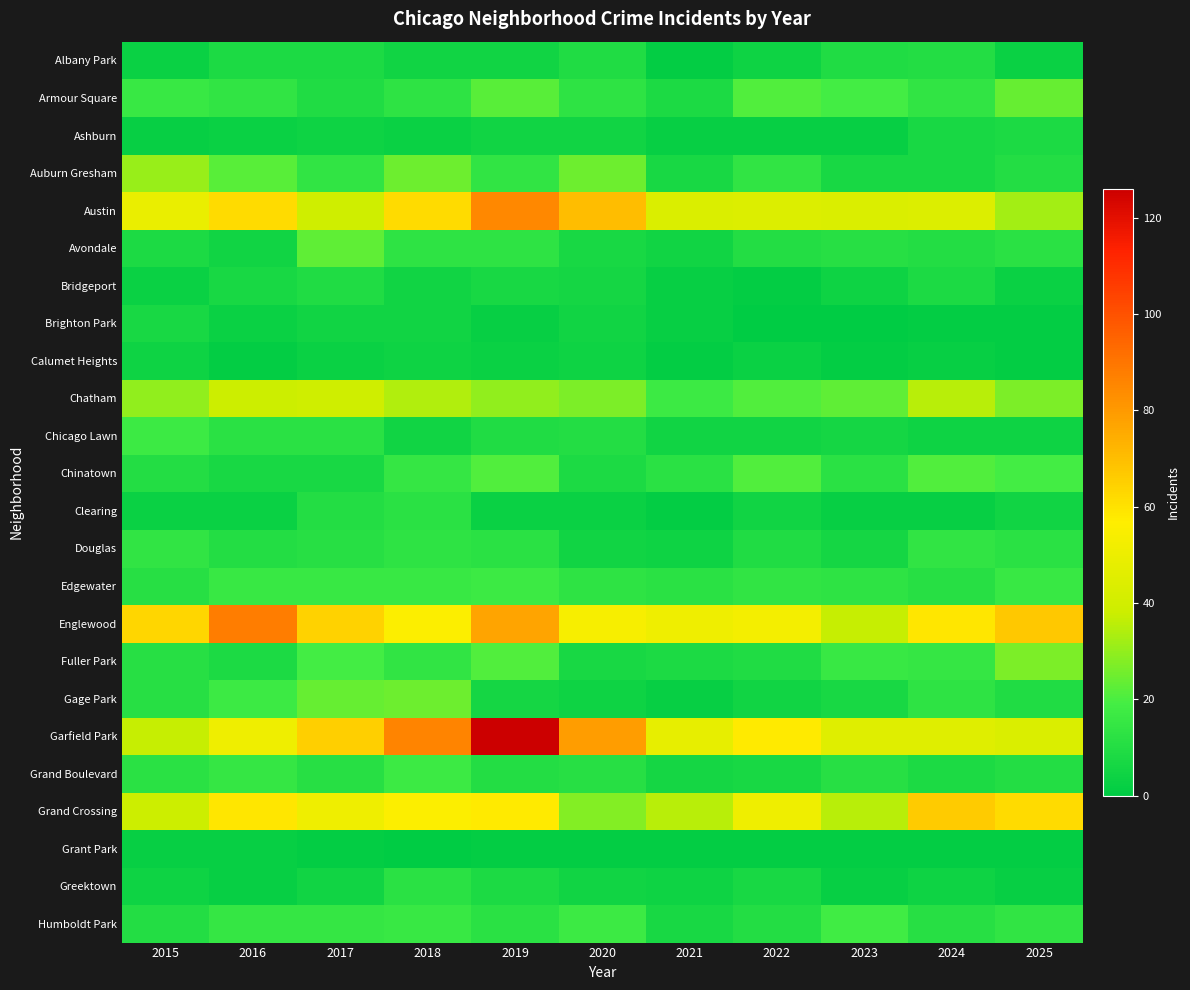

Reading right to left, list all the values displayed in this chart.

Albany Park: 2025=3	2024=10	2023=9	2022=4	2021=1	2020=9	2019=5	2018=5	2017=8	2016=8	2015=3
Armour Square: 2025=24	2024=14	2023=19	2022=21	2021=8	2020=13	2019=22	2018=13	2017=9	2016=14	2015=16
Ashburn: 2025=8	2024=7	2023=2	2022=2	2021=2	2020=5	2019=5	2018=3	2017=4	2016=3	2015=2
Auburn Gresham: 2025=10	2024=7	2023=7	2022=14	2021=7	2020=25	2019=14	2018=25	2017=14	2016=22	2015=31
Austin: 2025=32	2024=44	2023=43	2022=44	2021=43	2020=70	2019=85	2018=62	2017=39	2016=62	2015=49
Avondale: 2025=12	2024=10	2023=11	2022=10	2021=5	2020=7	2019=13	2018=13	2017=23	2016=5	2015=8
Bridgeport: 2025=3	2024=8	2023=4	2022=1	2021=2	2020=6	2019=7	2018=5	2017=9	2016=7	2015=3
Brighton Park: 2025=1	2024=1	2023=0	2022=0	2021=2	2020=5	2019=2	2018=5	2017=5	2016=3	2015=7
Calumet Heights: 2025=1	2024=2	2023=1	2022=3	2021=1	2020=4	2019=3	2018=4	2017=3	2016=1	2015=4
Chatham: 2025=27	2024=35	2023=23	2022=21	2021=17	2020=27	2019=30	2018=34	2017=39	2016=38	2015=30
Chicago Lawn: 2025=4	2024=4	2023=6	2022=5	2021=5	2020=10	2019=9	2018=5	2017=12	2016=12	2015=17
Chinatown: 2025=19	2024=21	2023=12	2022=21	2021=12	2020=8	2019=21	2018=15	2017=7	2016=7	2015=10
Clearing: 2025=5	2024=2	2023=2	2022=5	2021=1	2020=3	2019=3	2018=12	2017=10	2016=3	2015=3
Douglas: 2025=12	2024=14	2023=6	2022=9	2021=4	2020=5	2019=12	2018=13	2017=11	2016=10	2015=14
Edgewater: 2025=16	2024=11	2023=13	2022=14	2021=12	2020=13	2019=17	2018=16	2017=16	2016=16	2015=11
Englewood: 2025=67	2024=59	2023=37	2022=53	2021=51	2020=54	2019=77	2018=56	2017=64	2016=88	2015=63
Fuller Park: 2025=27	2024=15	2023=16	2022=9	2021=8	2020=7	2019=21	2018=14	2017=19	2016=8	2015=11
Gage Park: 2025=9	2024=13	2023=7	2022=5	2021=2	2020=4	2019=6	2018=25	2017=24	2016=17	2015=11
Garfield Park: 2025=43	2024=45	2023=45	2022=58	2021=48	2020=79	2019=126	2018=86	2017=65	2016=51	2015=37
Grand Boulevard: 2025=10	2024=8	2023=11	2022=7	2021=6	2020=11	2019=10	2018=17	2017=11	2016=15	2015=12
Grand Crossing: 2025=62	2024=66	2023=35	2022=51	2021=35	2020=28	2019=58	2018=56	2017=51	2016=59	2015=38
Grant Park: 2025=1	2024=1	2023=1	2022=1	2021=1	2020=1	2019=1	2018=0	2017=1	2016=2	2015=2
Greektown: 2025=2	2024=4	2023=2	2022=7	2021=4	2020=5	2019=8	2018=12	2017=5	2016=2	2015=4
Humboldt Park: 2025=14	2024=11	2023=18	2022=10	2021=7	2020=17	2019=12	2018=16	2017=15	2016=15	2015=10